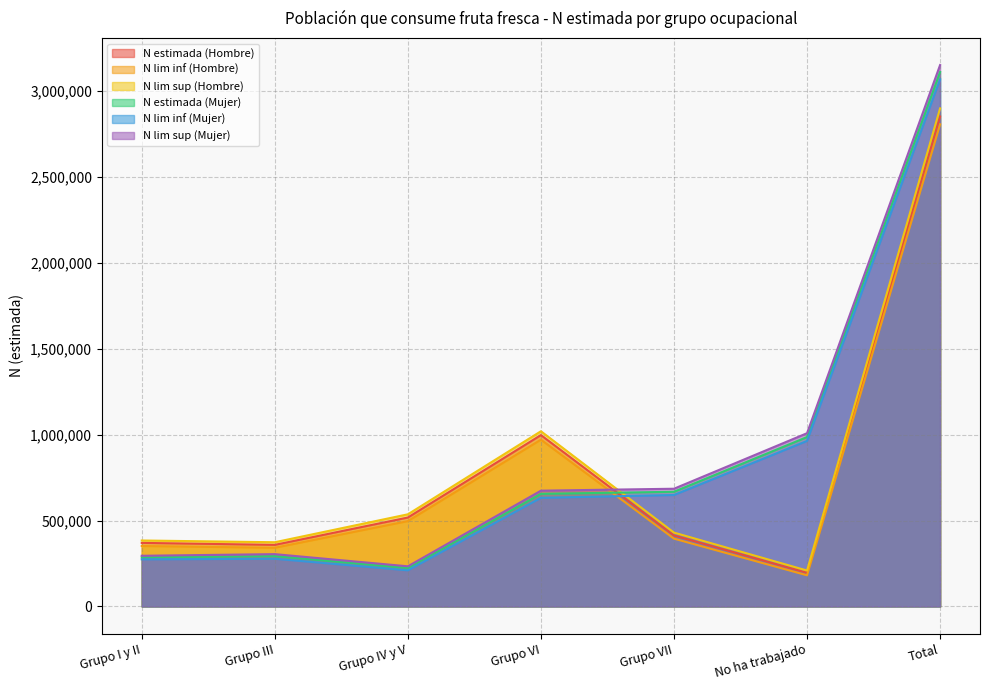

What is the average value of the N estimada (Mujer) series?

888459